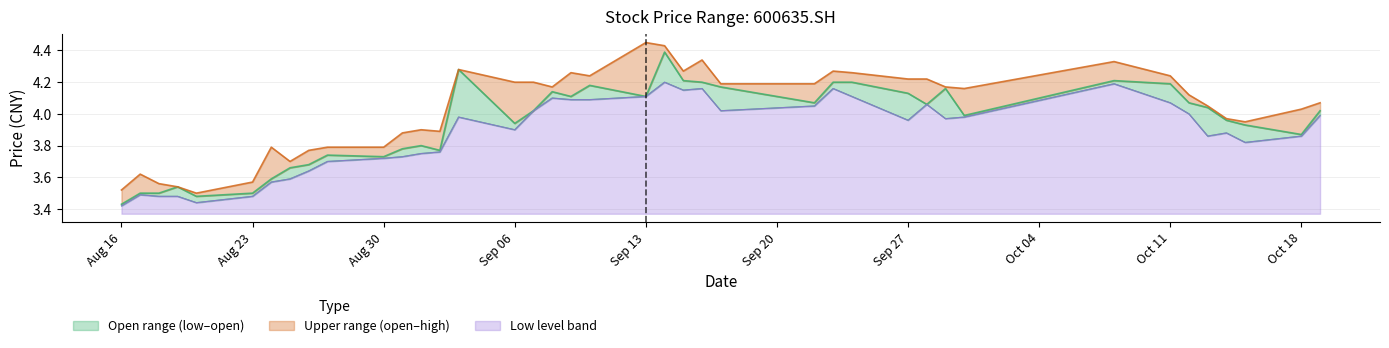

How many values in the open series exceed 4?

21